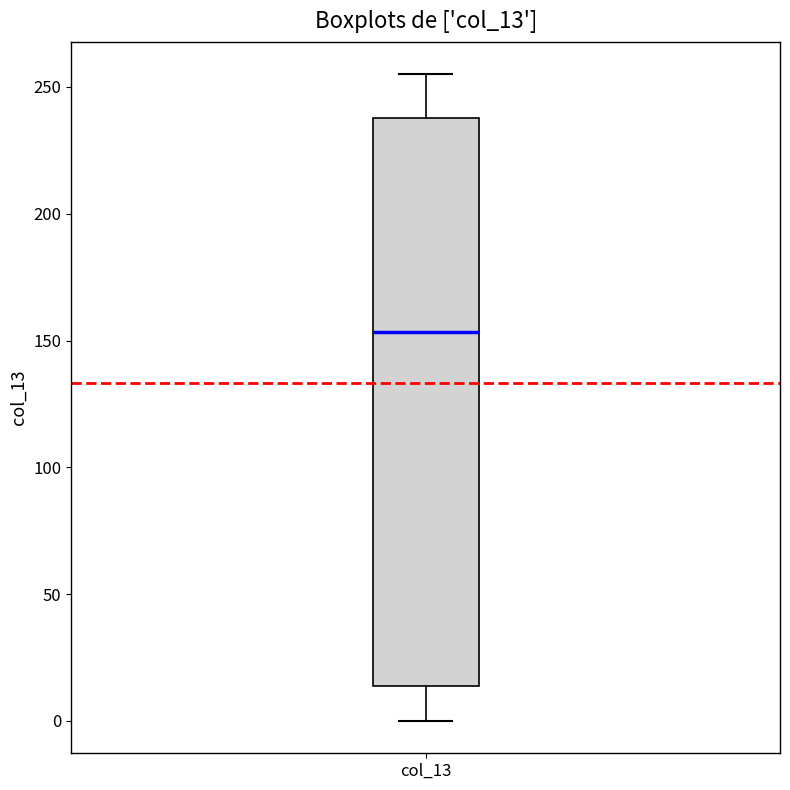

Transcribe this box plot: give where the median line is, the range the box spans, and where the two whiskers end, as read against the y-axis. The values are not printed on the chart, so give them approximately, as read against the axis.

median 155, box 15 to 240, whiskers 0 to 255